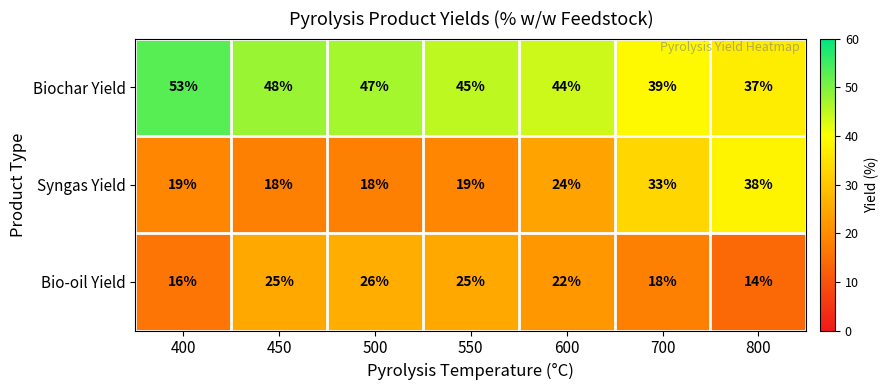

At which label is Syngas Yield closest to 28?

600